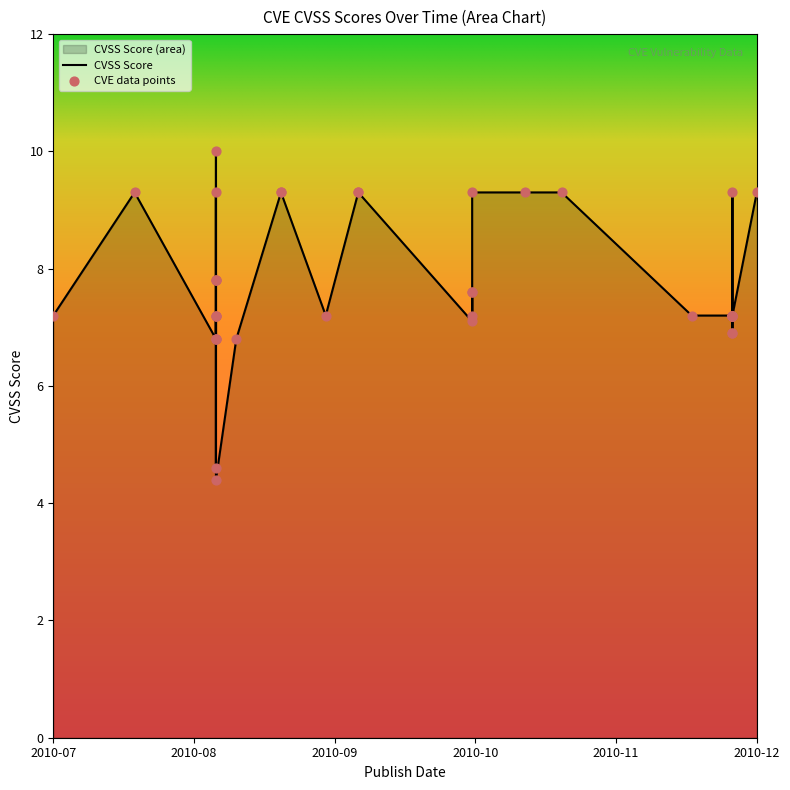

Between 2010-12-16 and 2010-09-15, which is larger?

2010-09-15